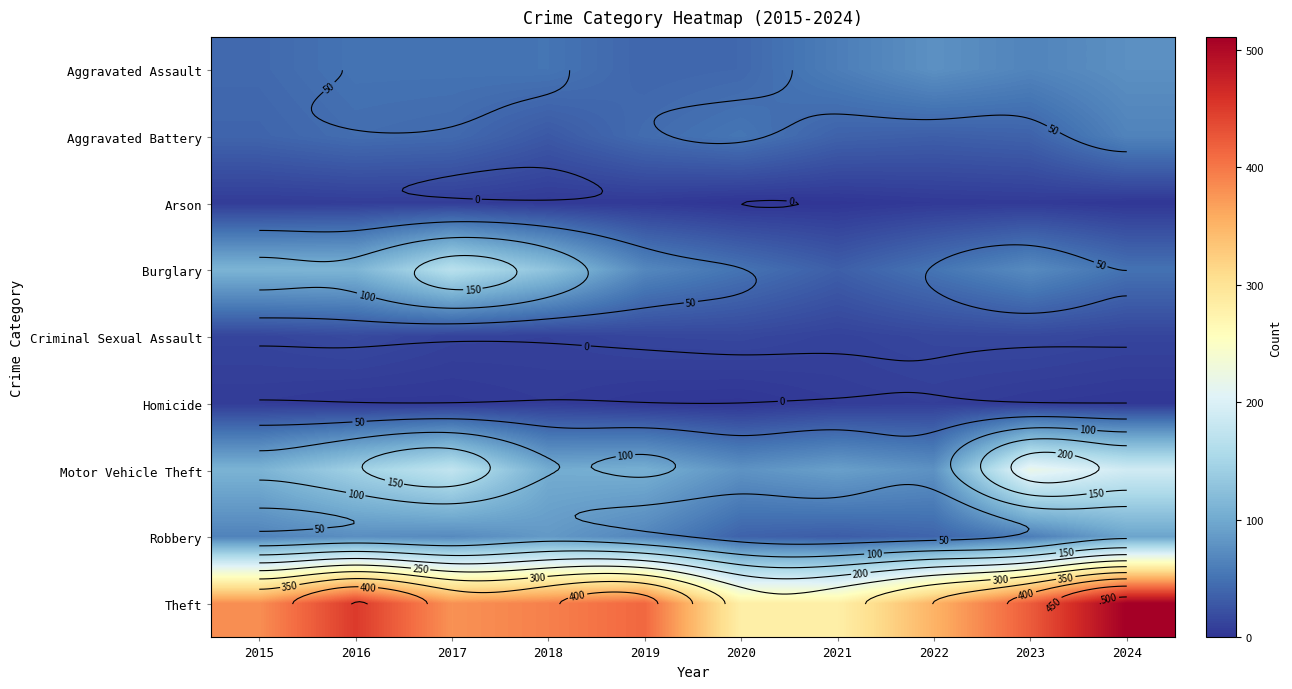

At which label does Aggravated Assault reach its minimum?

2019